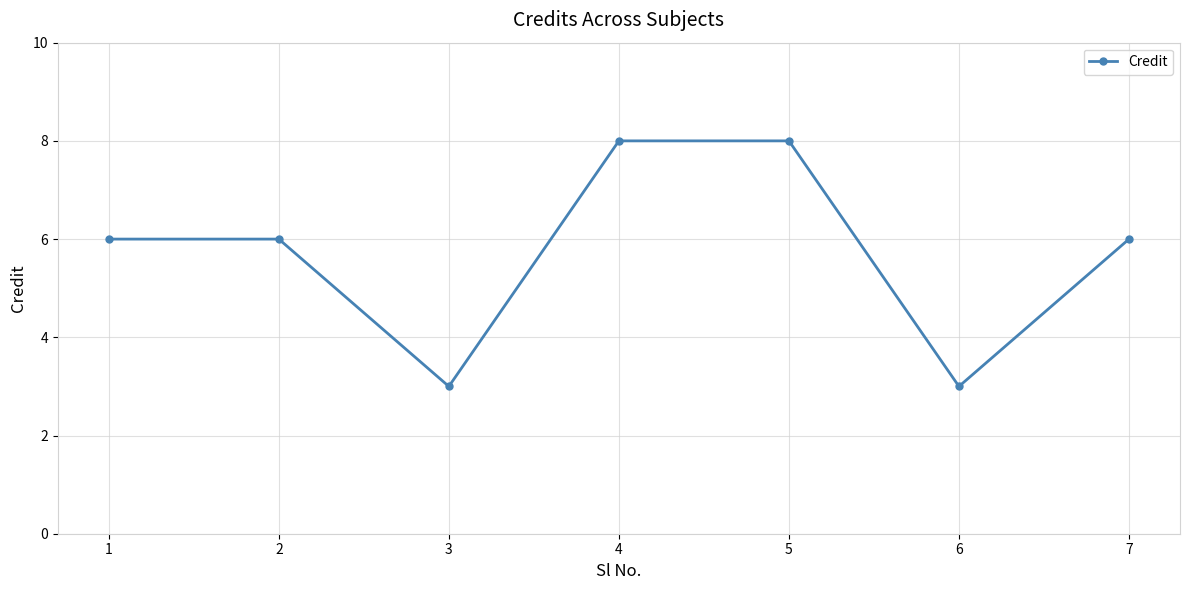

What is the sum of all values?

40